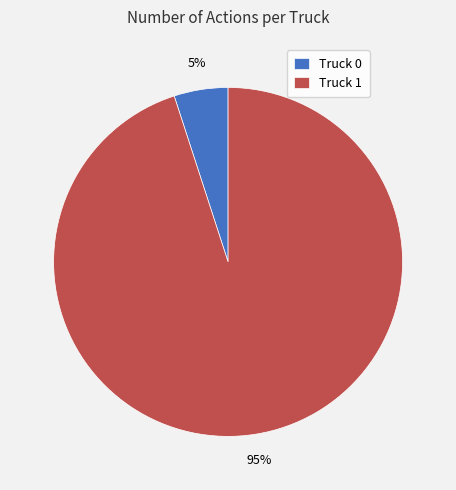

To the nearest percent, what is the difference between the Truck 1 and Truck 0 slice percentages?

90%